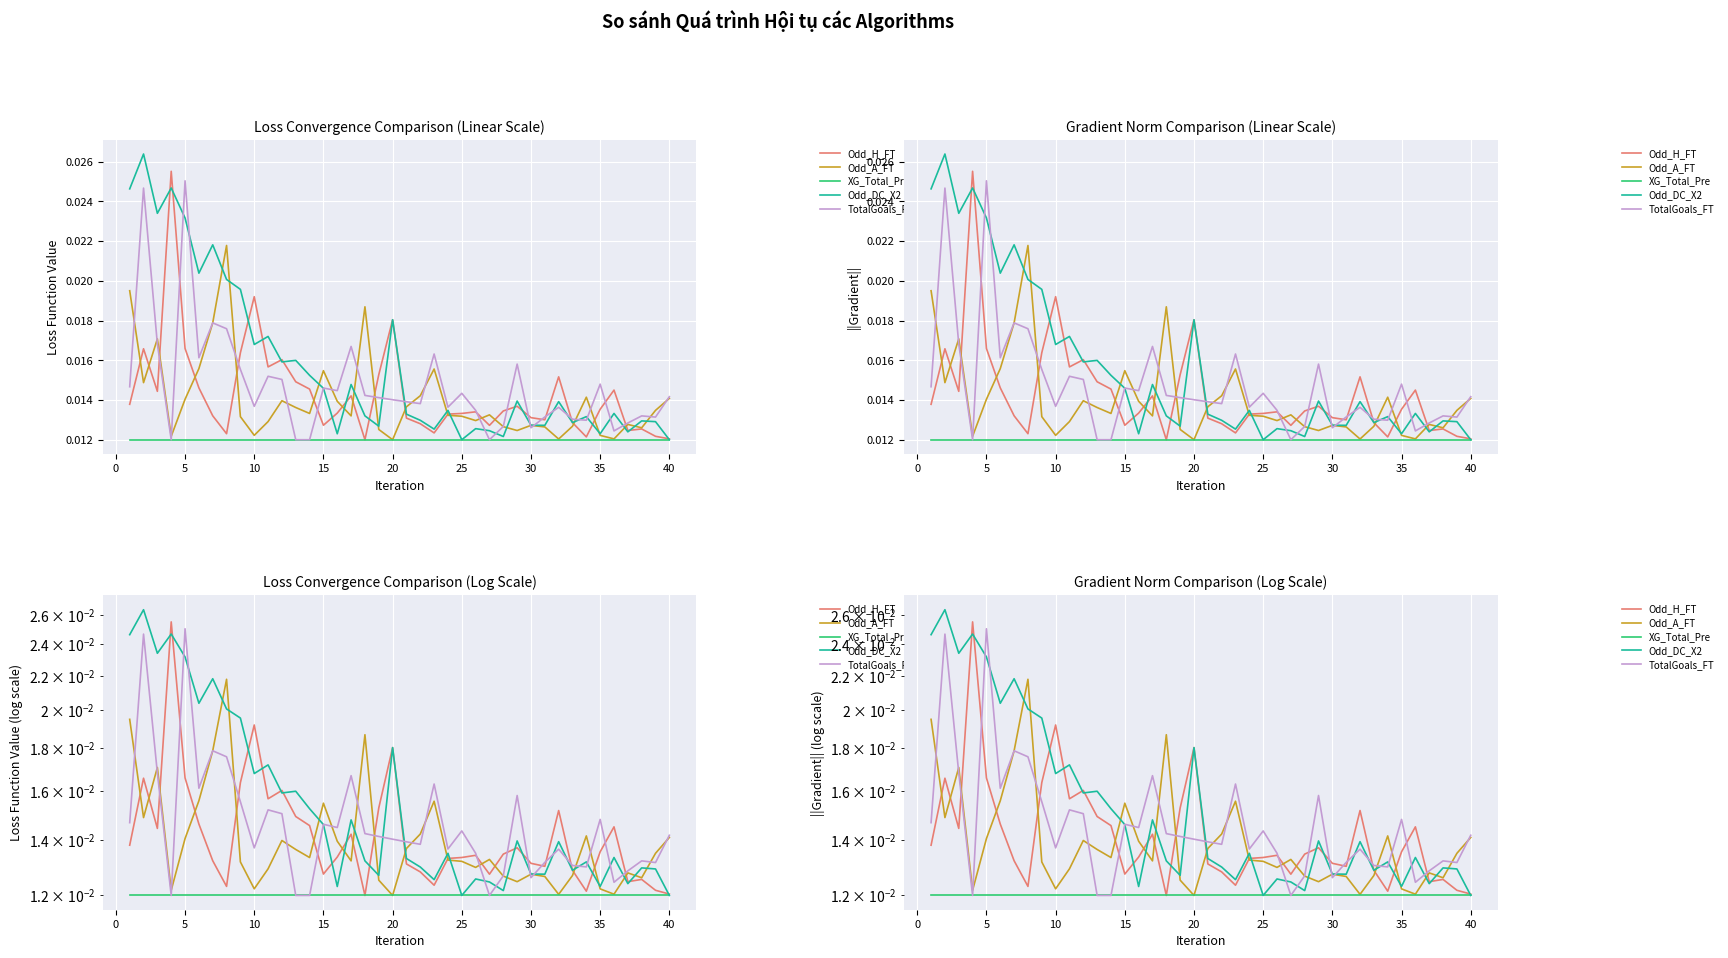

True or false: Odd_A_FT has more than 0 interior local peaks.

True